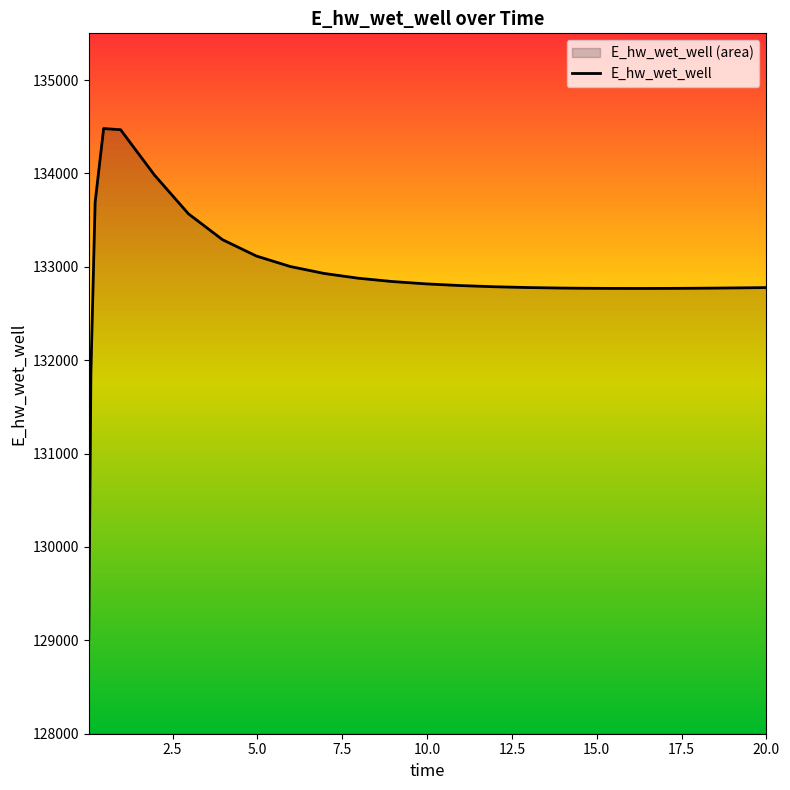

How many values are below 132799?

12